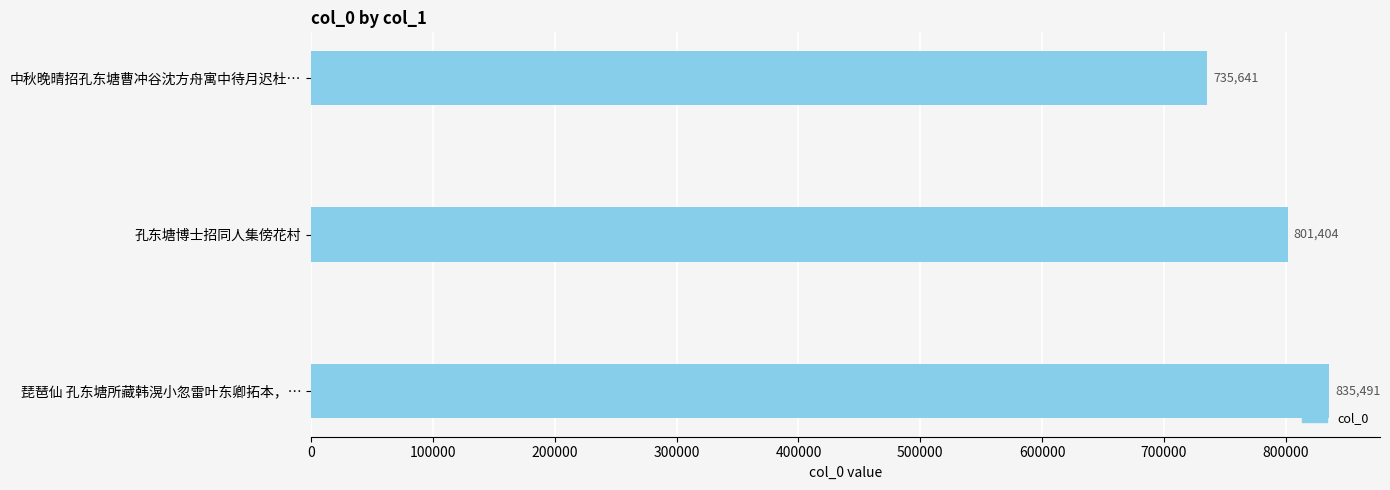

How many series are shown in this chart?

1